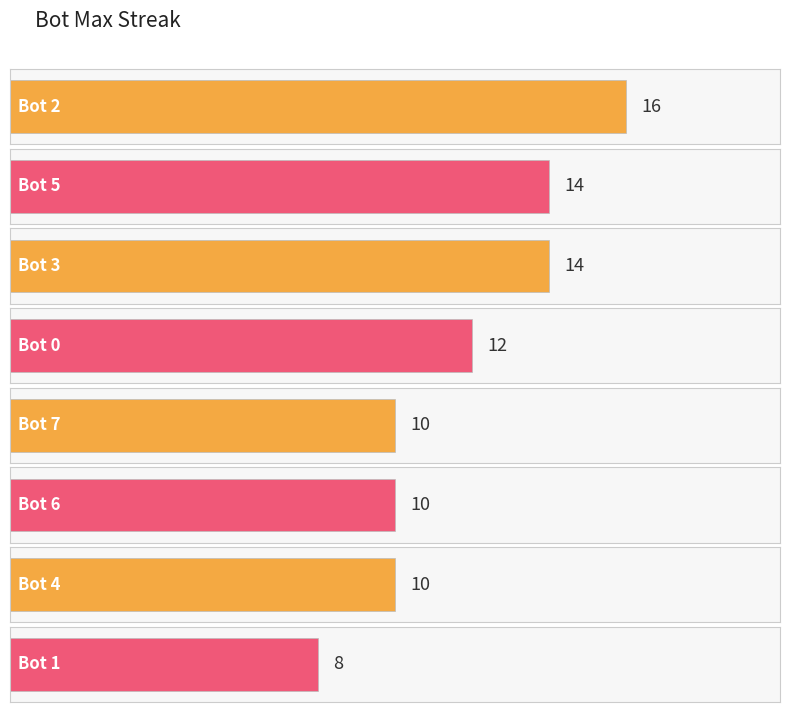

What is the change in value from Bot 0 to Bot 4?

-2